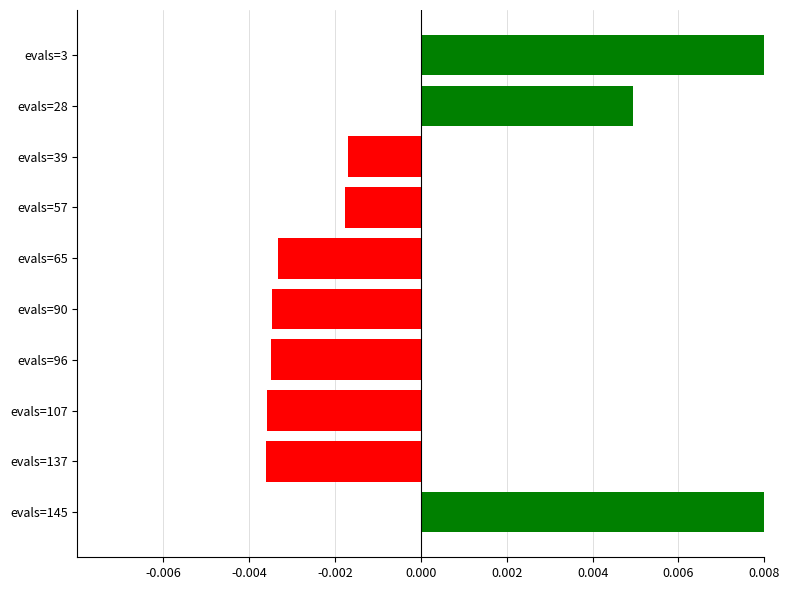

Which has a higher value, evals=28 or evals=90?

evals=28